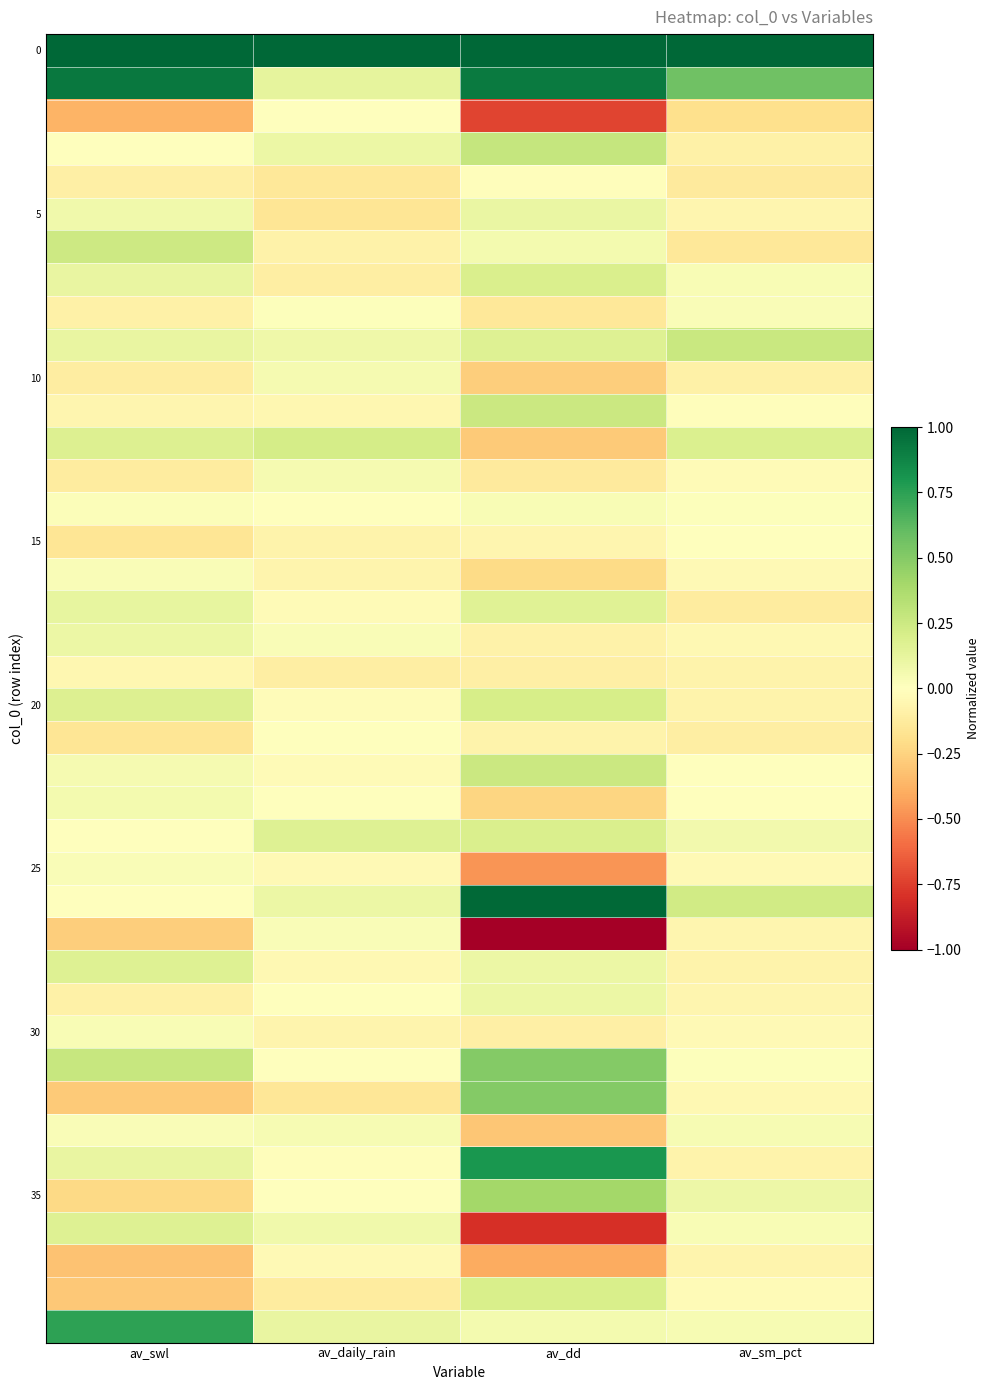

At which category is the sum across all series the highest?

av_dd